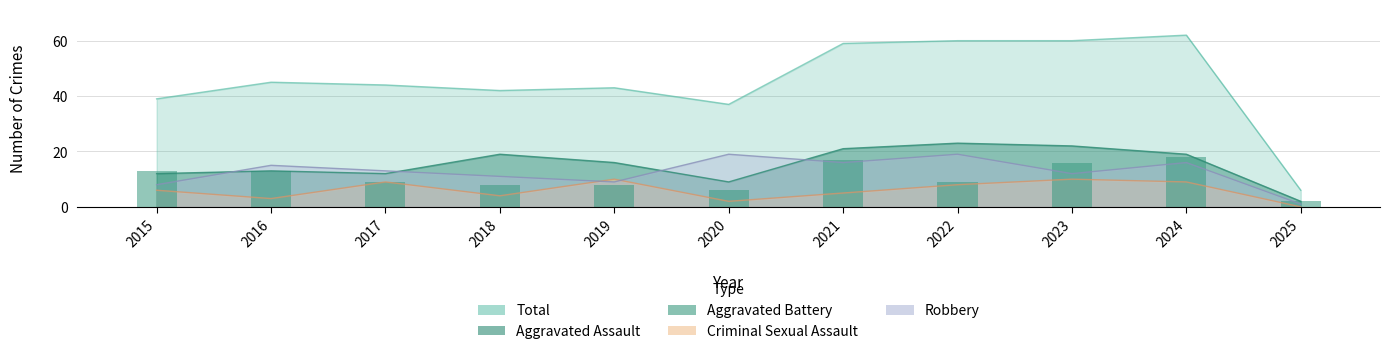

Does the chart contain any negative values?

No